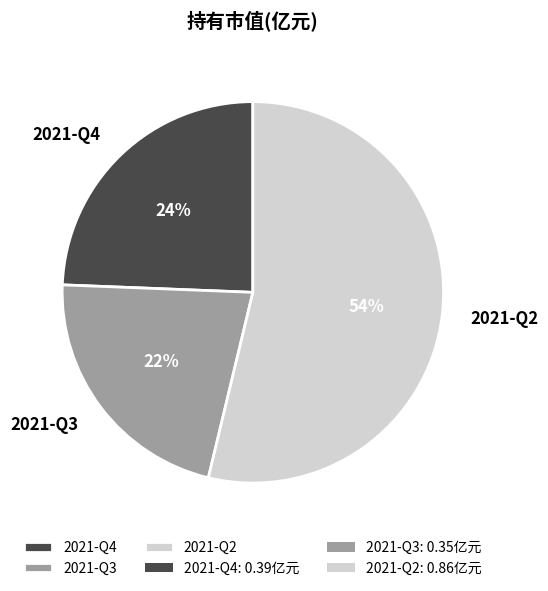

Do 2021-Q4 and 2021-Q2 together represent more than half of the pie?

Yes